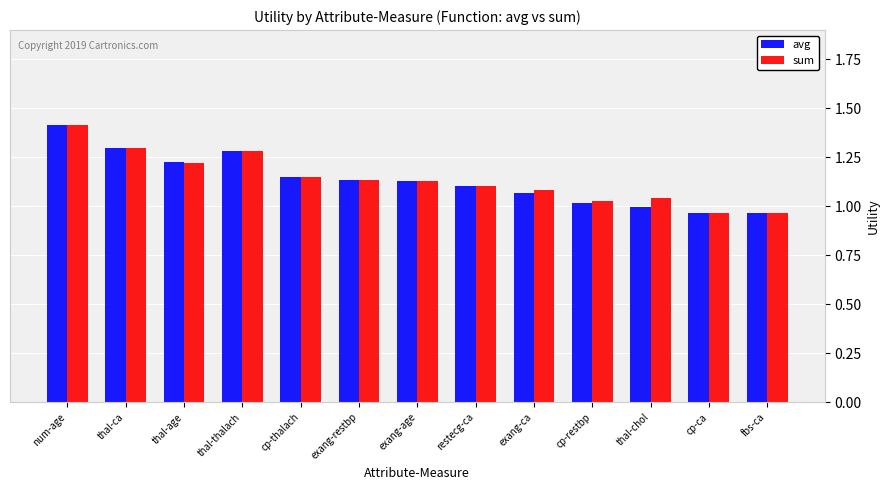

What position from the left is fbs-ca?

13